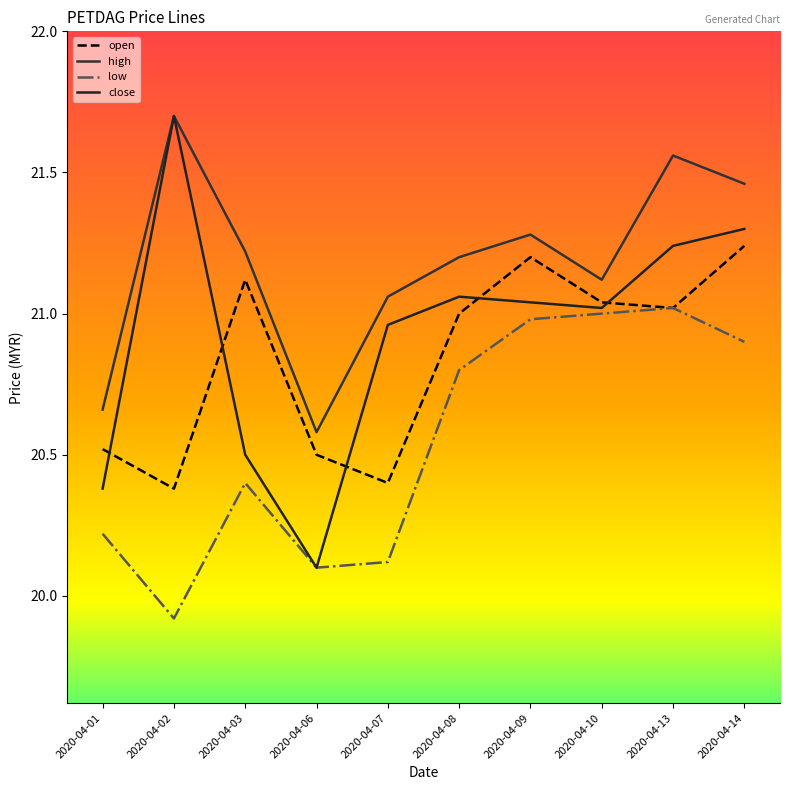

Is it true that low equals 21.0 at 2020-04-09?

True